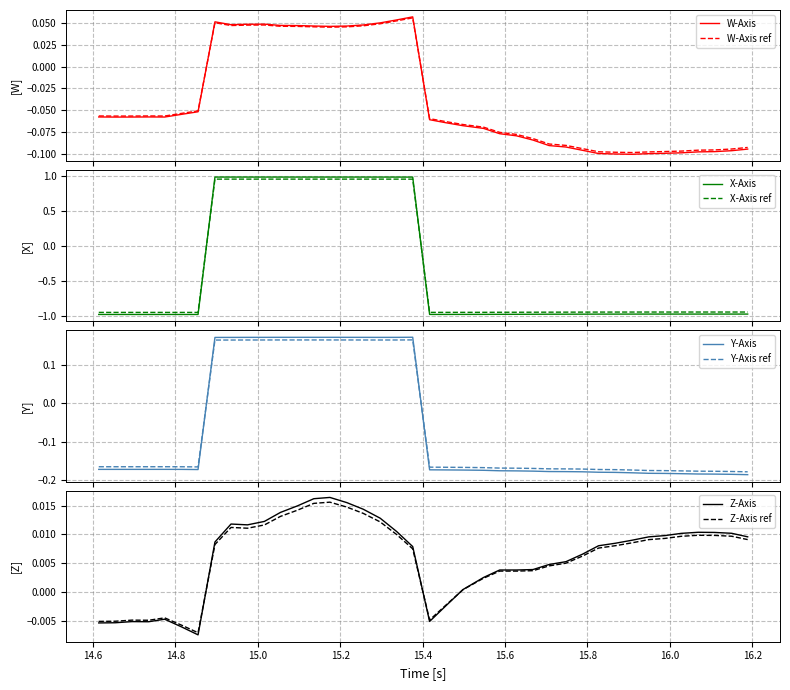

Reading right to left, what are all the values shown in this chart?

W-Axis: -0.1	-0.1	-0.1	-0.1	-0.1	-0.1	-0.1	-0.1	-0.1	-0.1	-0.1	-0.1	-0.1	-0.1	-0.1	-0.1	-0.1	-0.1	-0.1	-0.1	0.1	0.1	0.1	0.0	0.0	0.0	0.0	0.0	0.0	0.0	0.0	0.0	0.1	-0.1	-0.1	-0.1	-0.1	-0.1	-0.1	-0.1
X-Axis (i): -1.0	-1.0	-1.0	-1.0	-1.0	-1.0	-1.0	-1.0	-1.0	-1.0	-1.0	-1.0	-1.0	-1.0	-1.0	-1.0	-1.0	-1.0	-1.0	-1.0	1.0	1.0	1.0	1.0	1.0	1.0	1.0	1.0	1.0	1.0	1.0	1.0	1.0	-1.0	-1.0	-1.0	-1.0	-1.0	-1.0	-1.0
Y-Axis (j): -0.2	-0.2	-0.2	-0.2	-0.2	-0.2	-0.2	-0.2	-0.2	-0.2	-0.2	-0.2	-0.2	-0.2	-0.2	-0.2	-0.2	-0.2	-0.2	-0.2	0.2	0.2	0.2	0.2	0.2	0.2	0.2	0.2	0.2	0.2	0.2	0.2	0.2	-0.2	-0.2	-0.2	-0.2	-0.2	-0.2	-0.2
Z-Axis (k): 0.0	0.0	0.0	0.0	0.0	0.0	0.0	0.0	0.0	0.0	0.0	0.0	0.0	0.0	0.0	0.0	0.0	0.0	-0.0	-0.0	0.0	0.0	0.0	0.0	0.0	0.0	0.0	0.0	0.0	0.0	0.0	0.0	0.0	-0.0	-0.0	-0.0	-0.0	-0.0	-0.0	-0.0